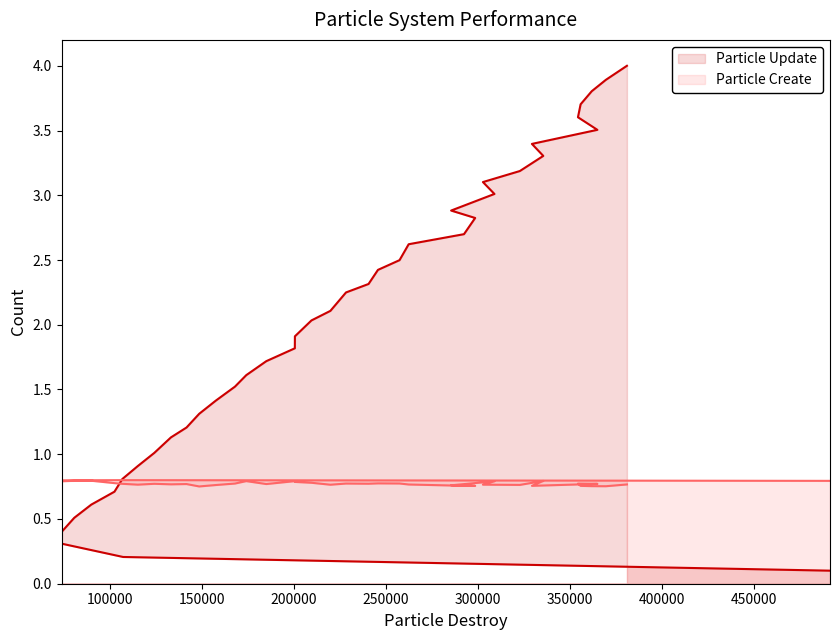

Is the value of Particle Update at 30 greater than the value of Particle Create at 38?

Yes